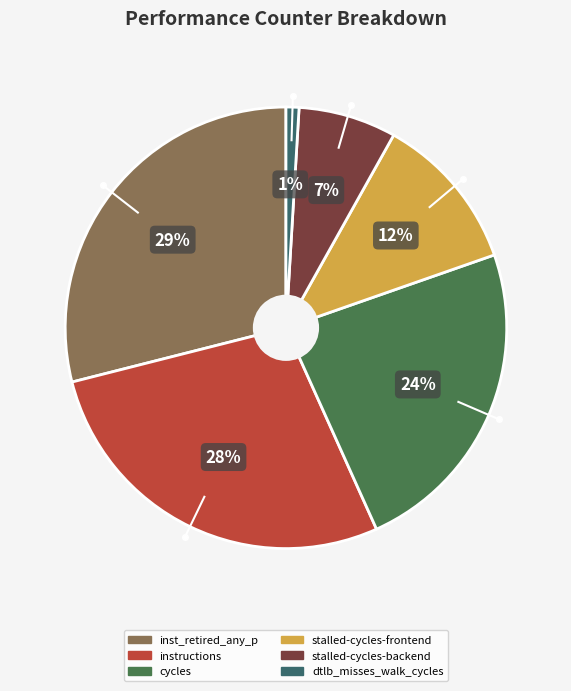

Does any single category account for the majority?

No